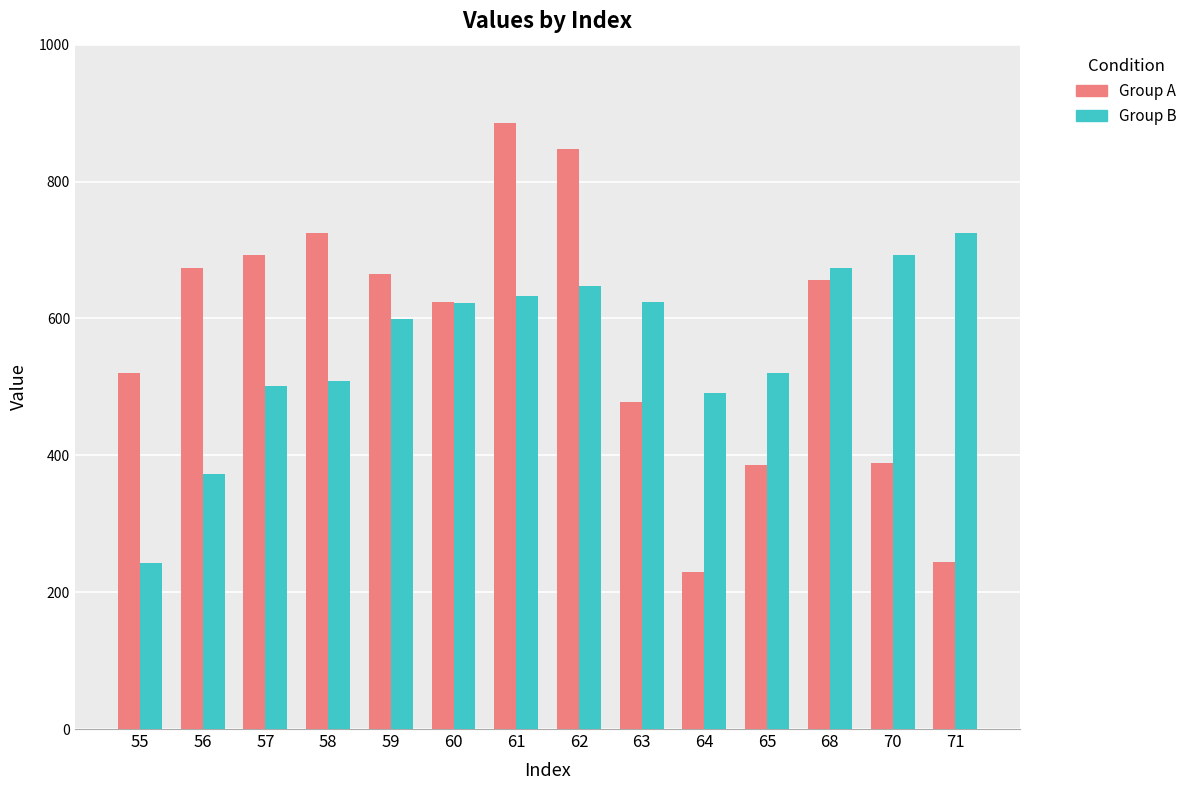

What is the spread (max minus min) of values at 63?

145.6